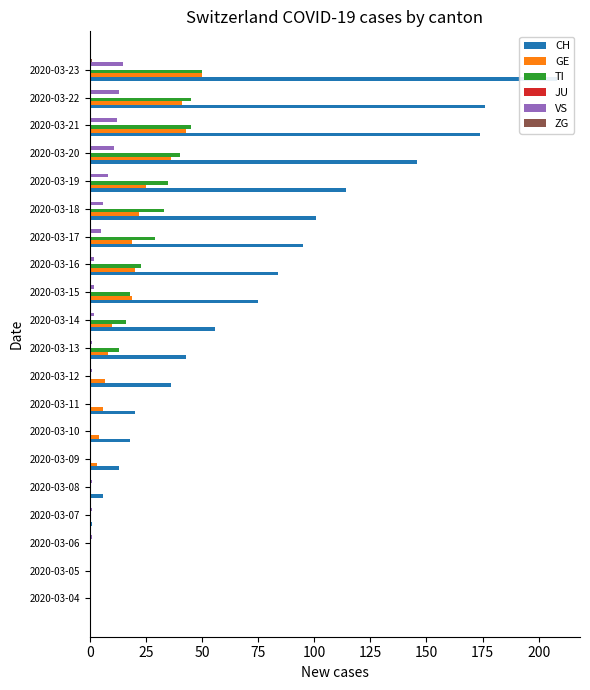

What is the difference between the maximum and minimum values in the VS series?

15.0